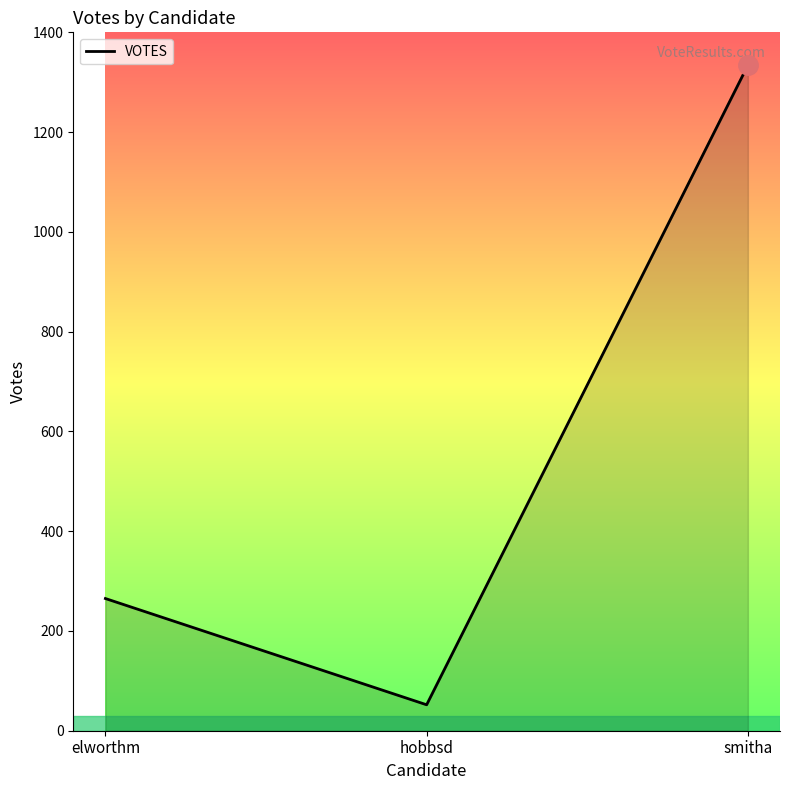

Does the chart display data point markers on the line(s)?

No